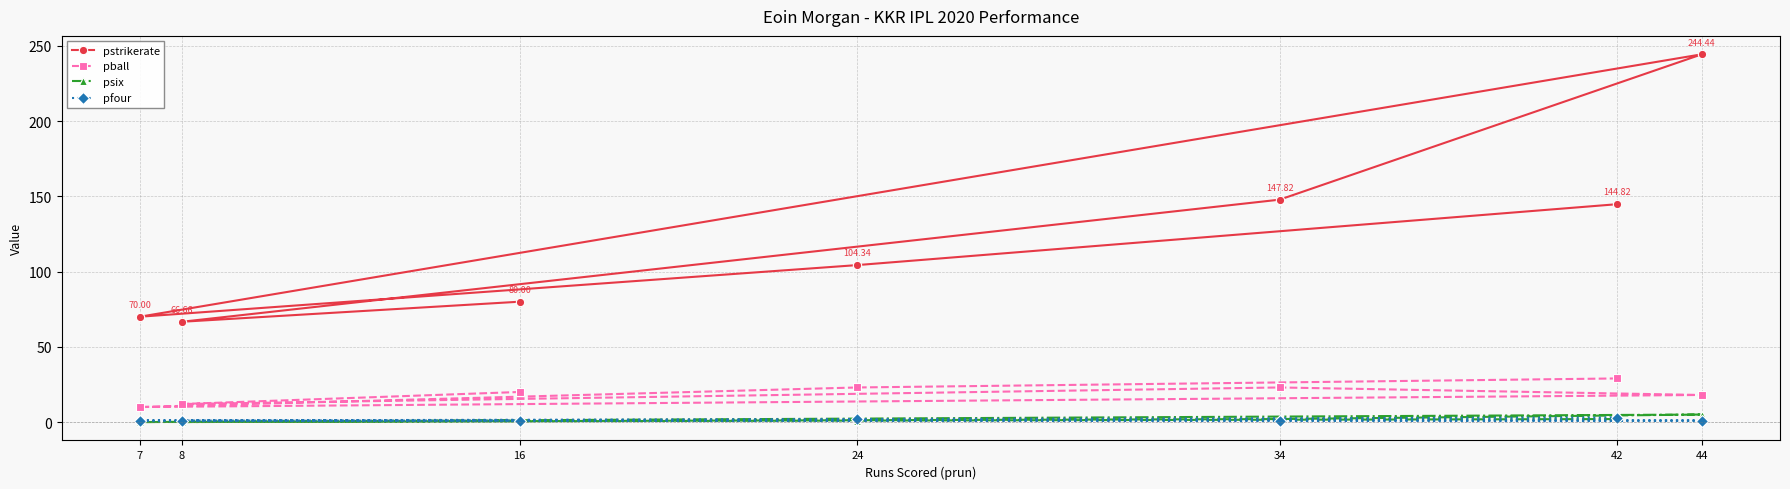

The pfour series shows 4.2 at 42. True or false?

False